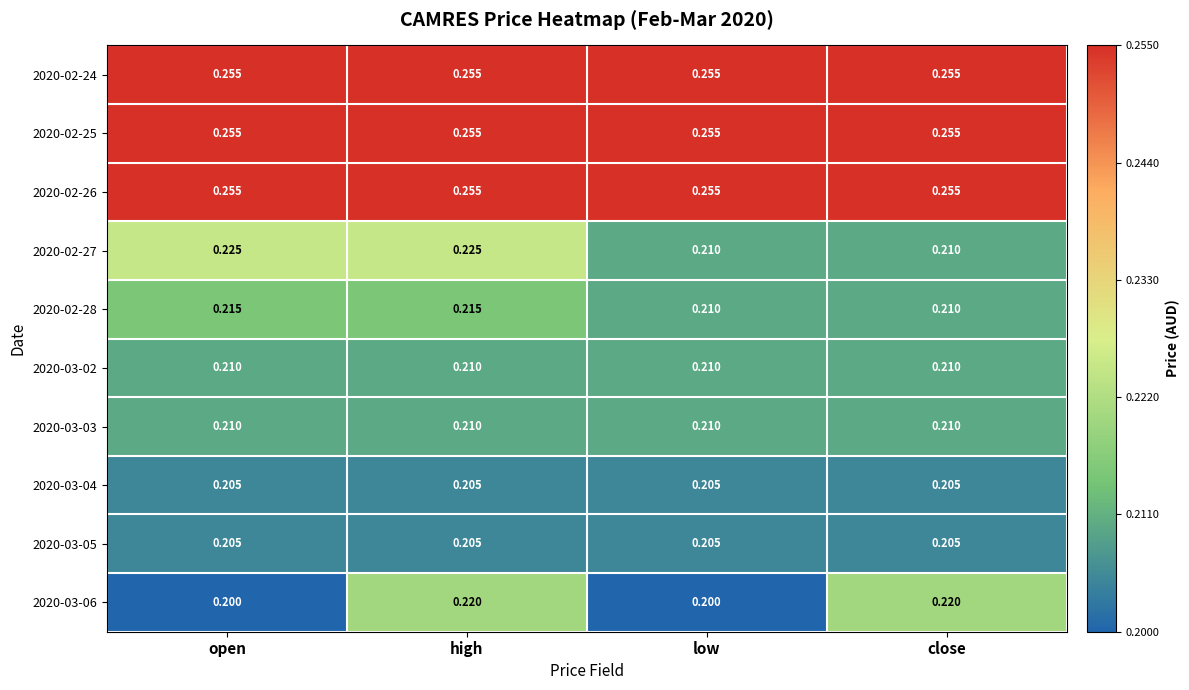

At which category is the sum across all series the highest?

high